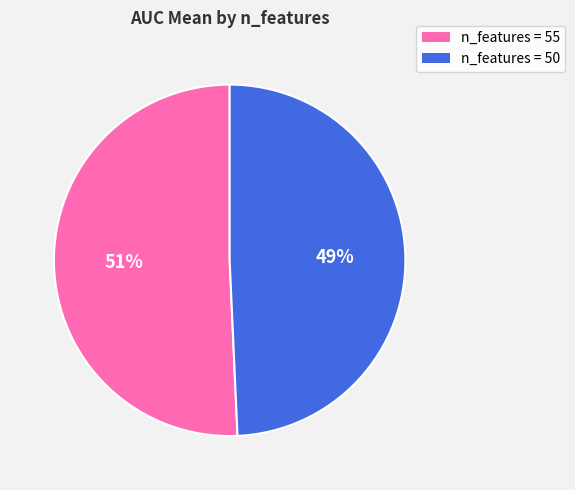

How many slices are in this pie chart?

2